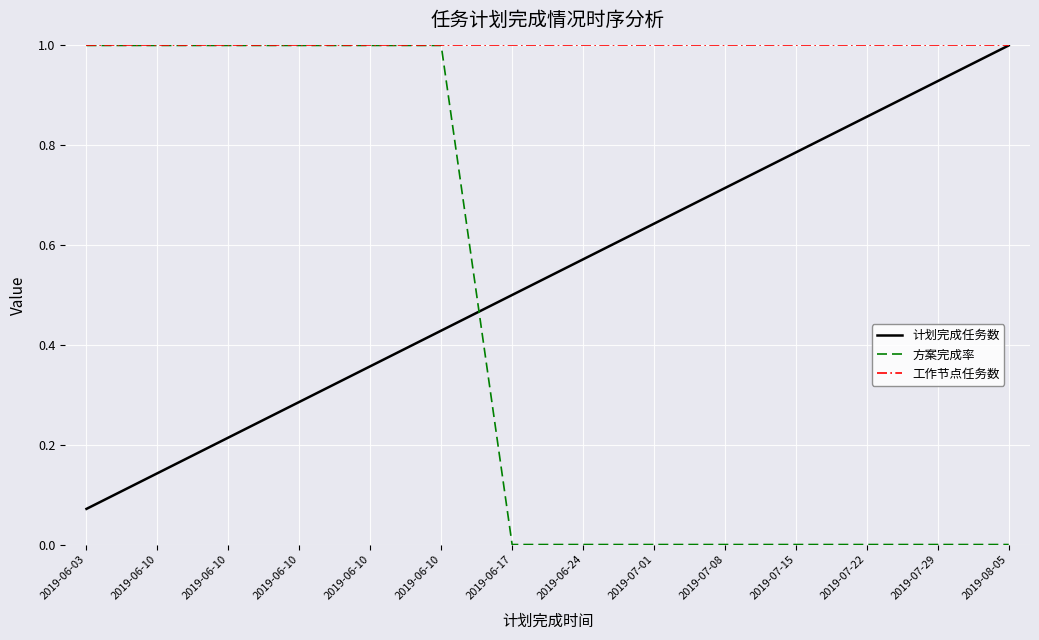

Is this an area chart (filled region under the line)?

No